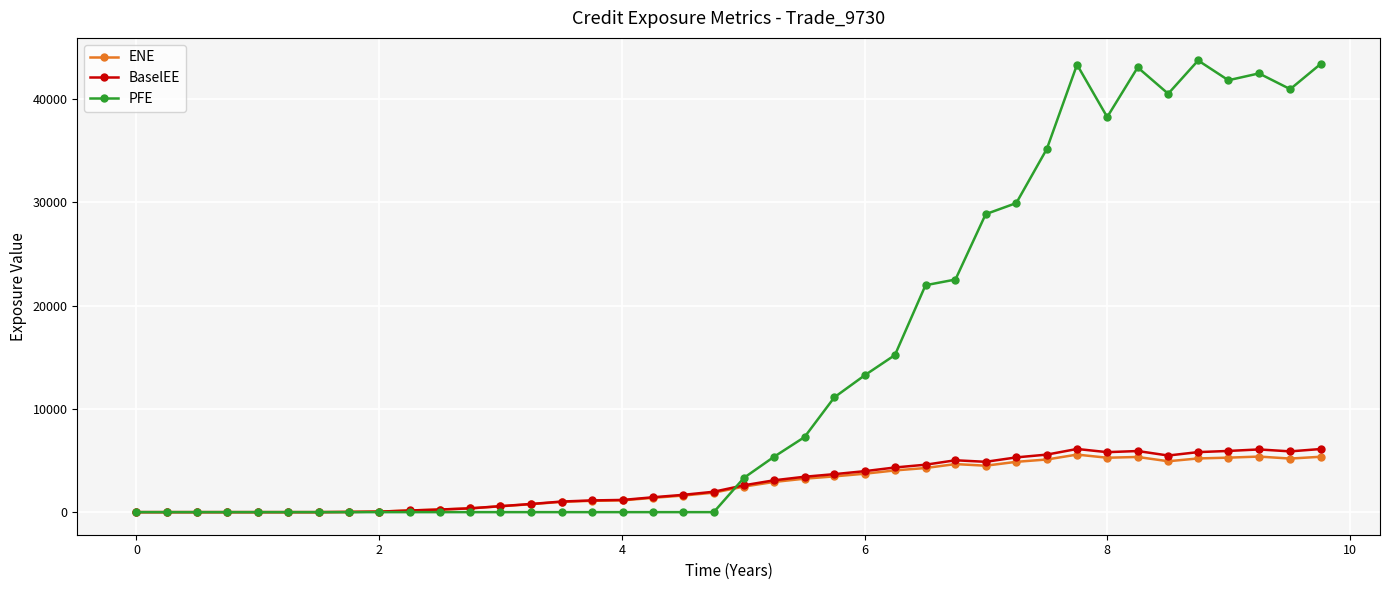

Rank the series by their maximum value, from highest to lowest.

PFE, BaselEE, ENE